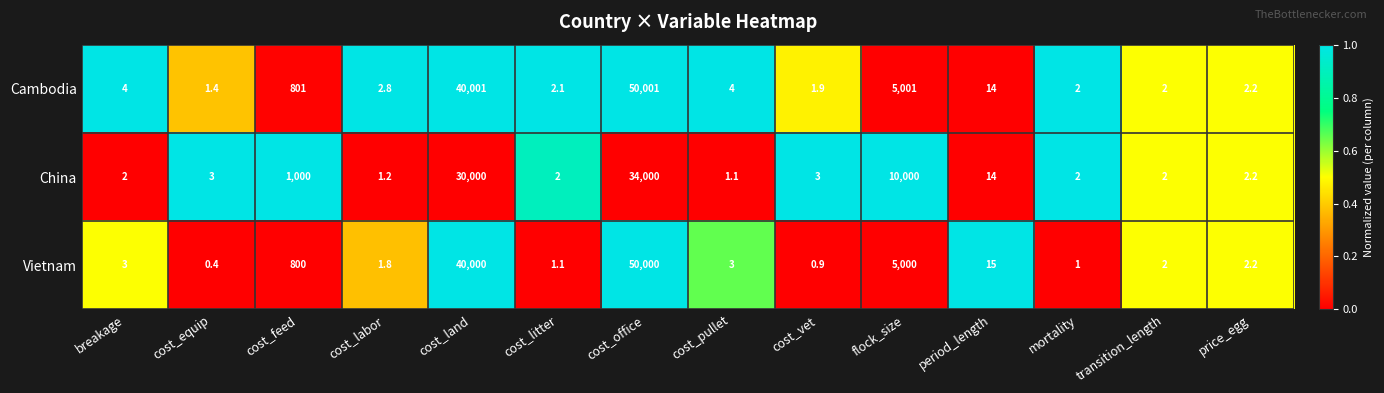

At which category is the sum across all series the highest?

cost_office